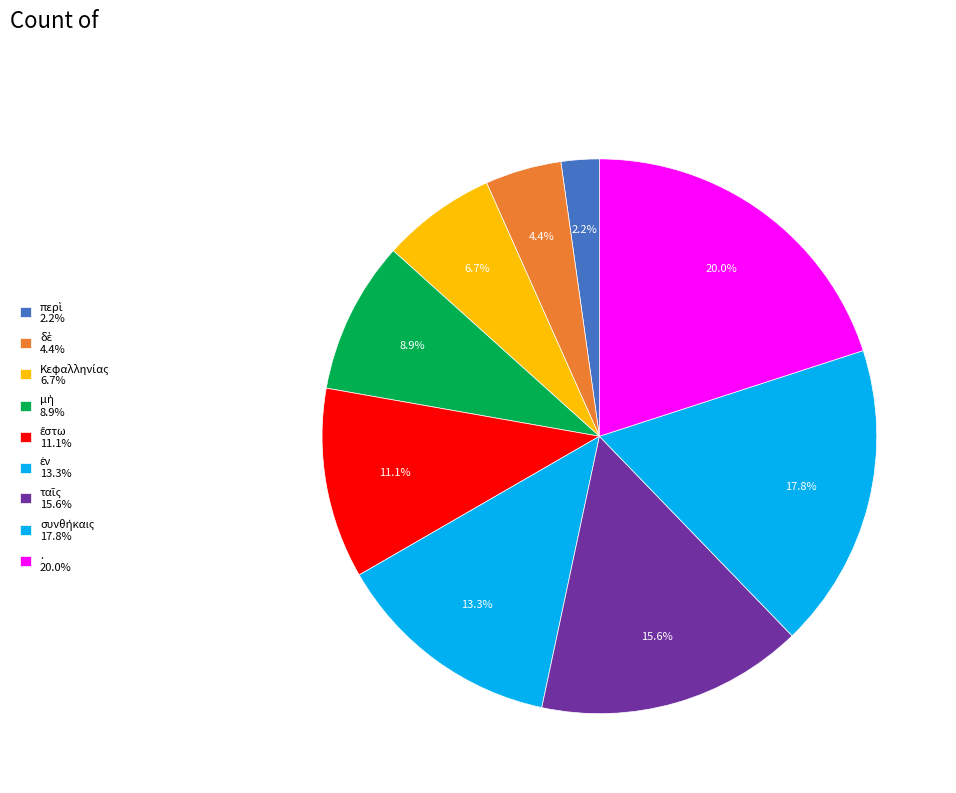

How many segments does this pie chart have?

9